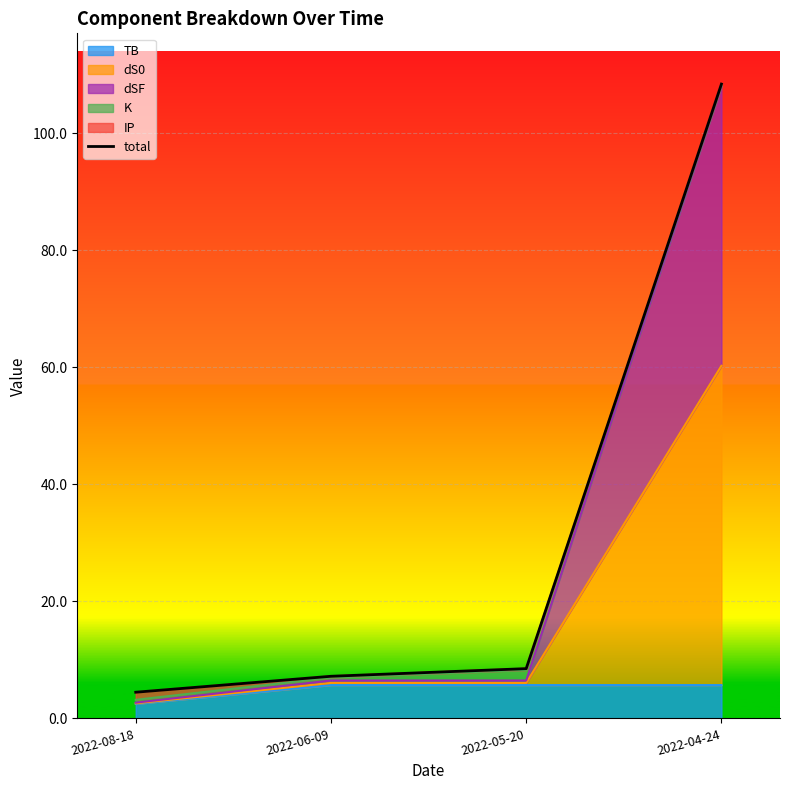

What position from the right is 2022-05-20?

2